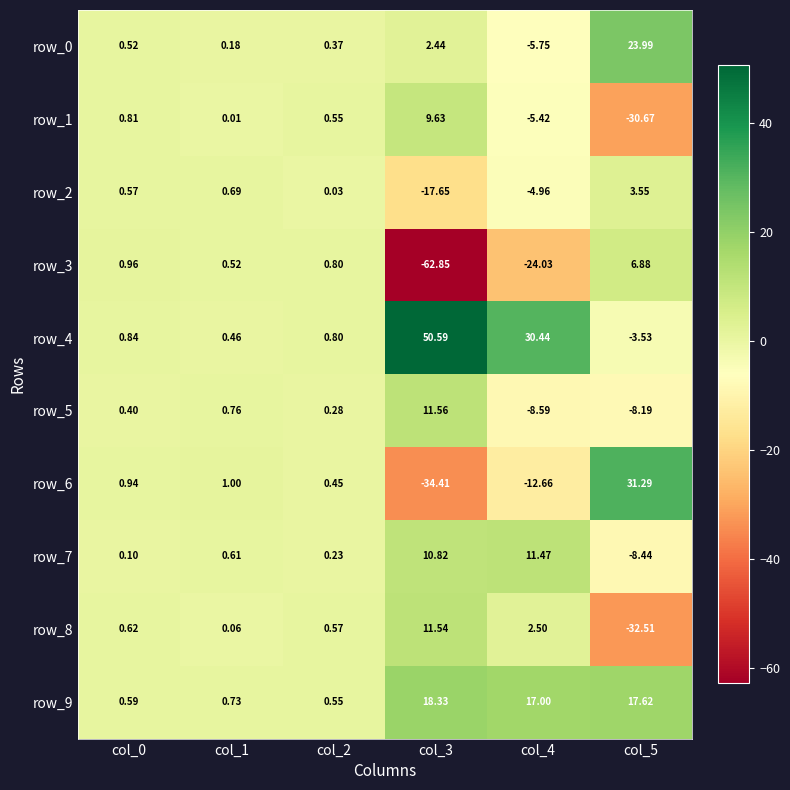

Count the number of categories in the chart.

6